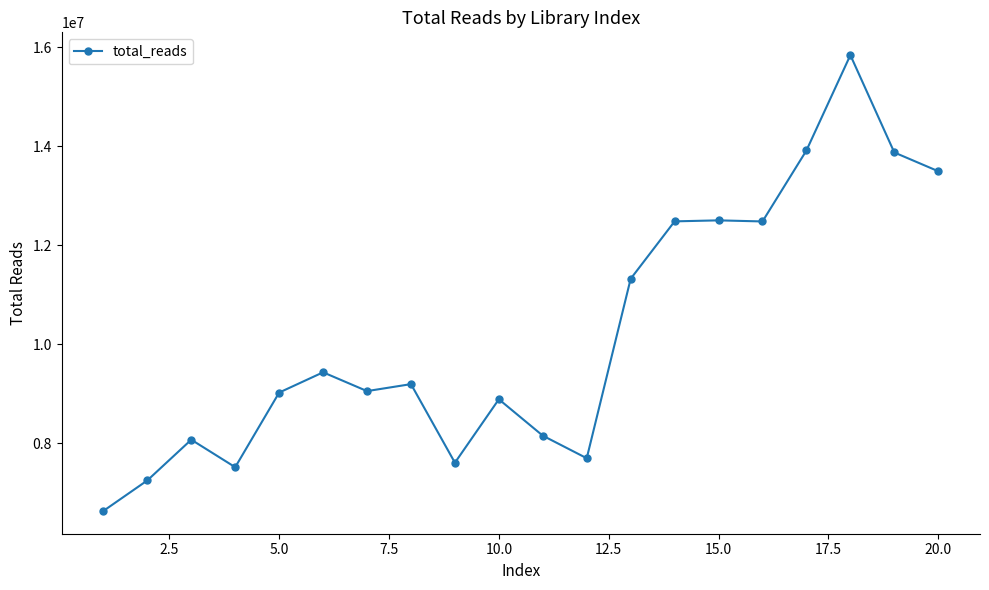

What is the average value?

10219545